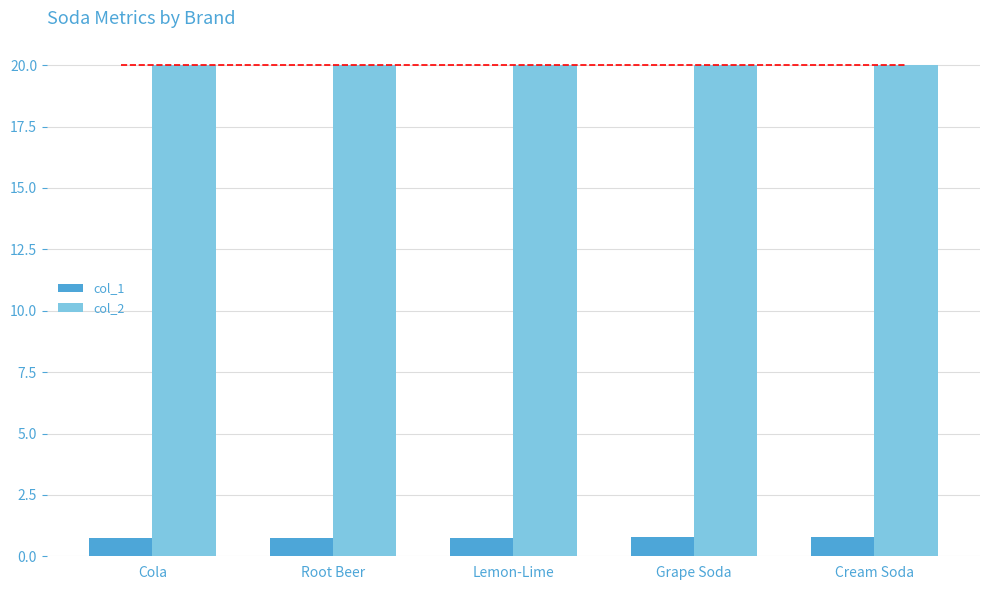

What is the label of the 5th bar from the right?

Cola